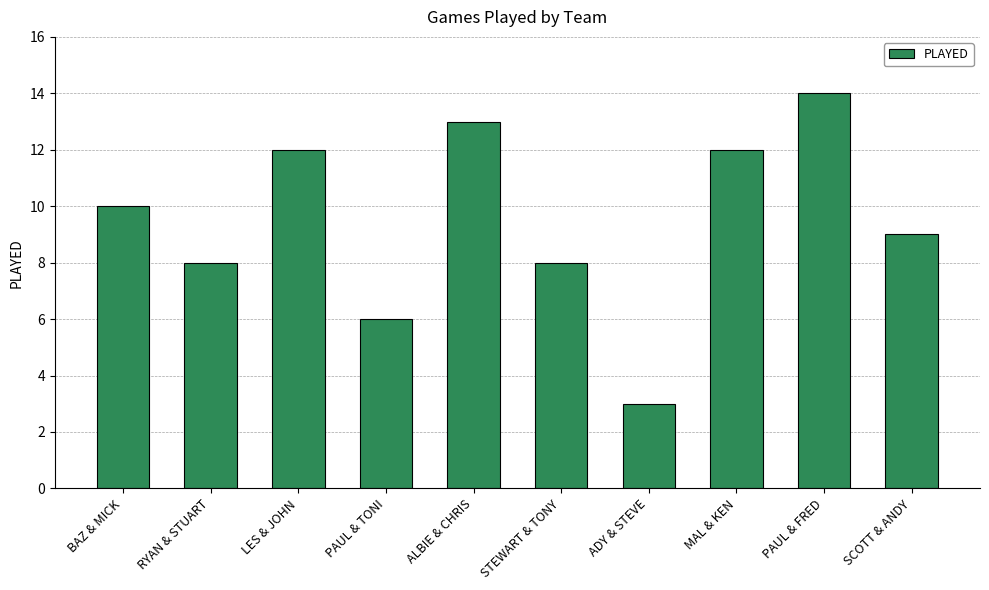

Reading left to right, list all the values displayed in this chart.

BAZ & MICK=10	RYAN & STUART=8	LES & JOHN=12	PAUL & TONI=6	ALBIE & CHRIS=13	STEWART & TONY=8	ADY & STEVE=3	MAL & KEN=12	PAUL & FRED=14	SCOTT & ANDY=9